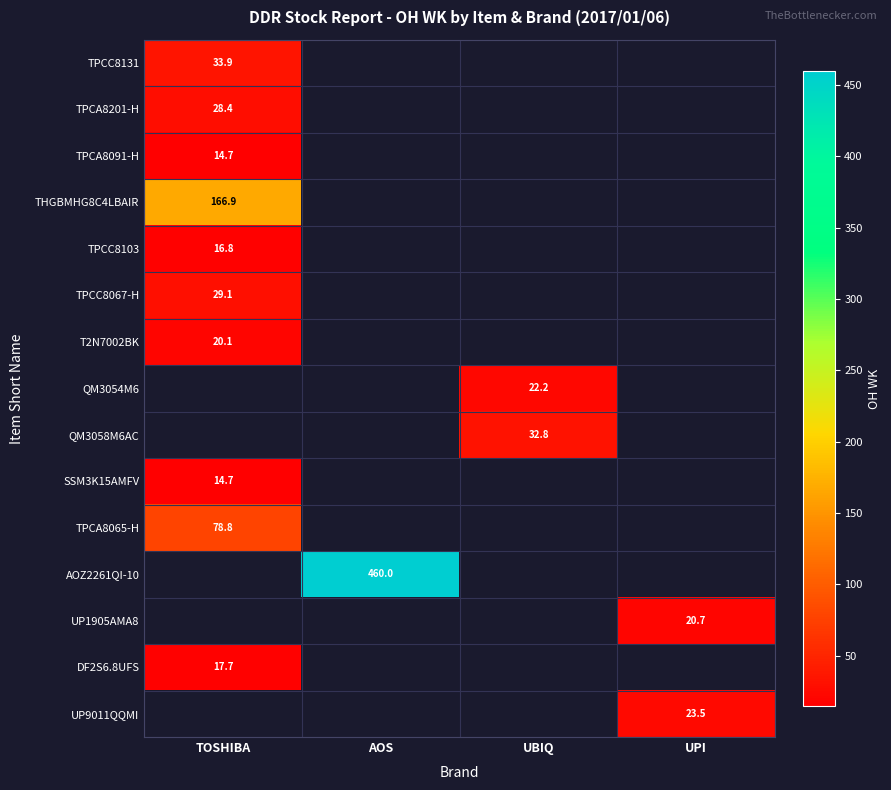

At how many categories does at least one series exceed 291?

1